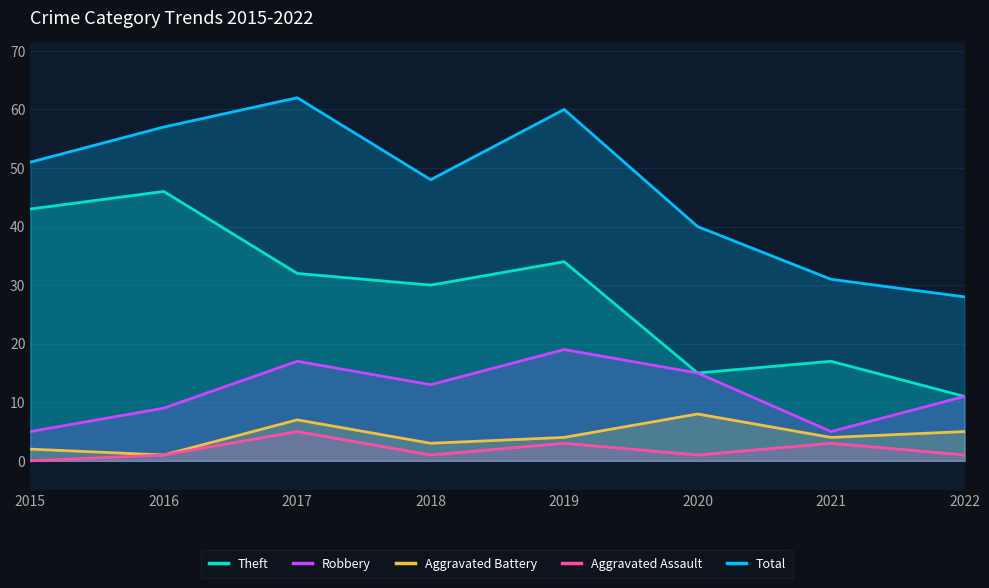

True or false: Aggravated Assault and Robbery cross at least once.

False